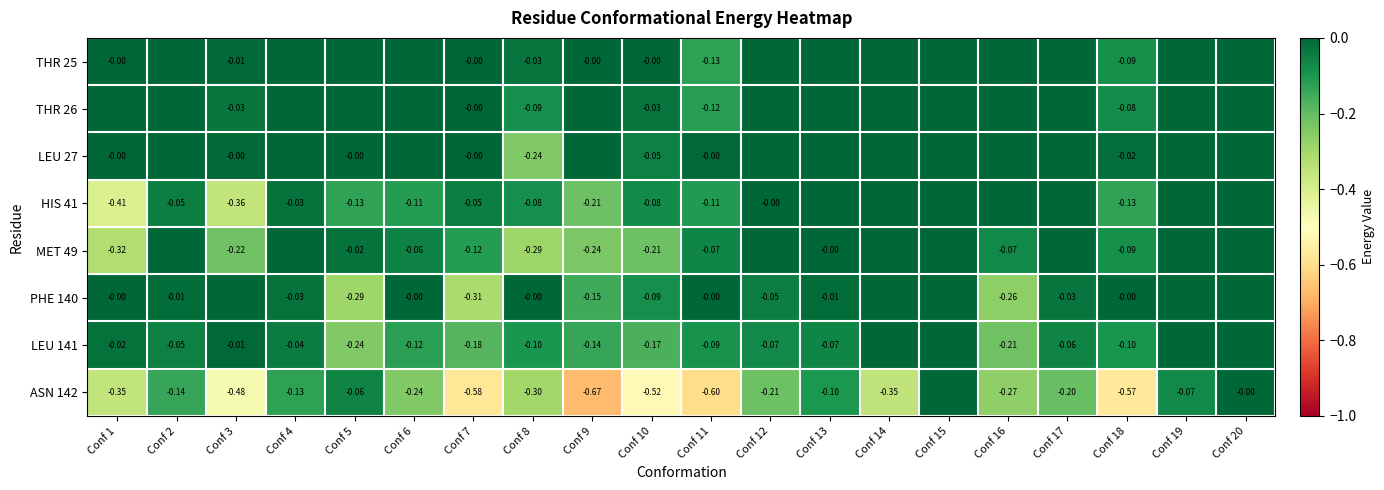

Which series has the widest spread of values?

ASN 142